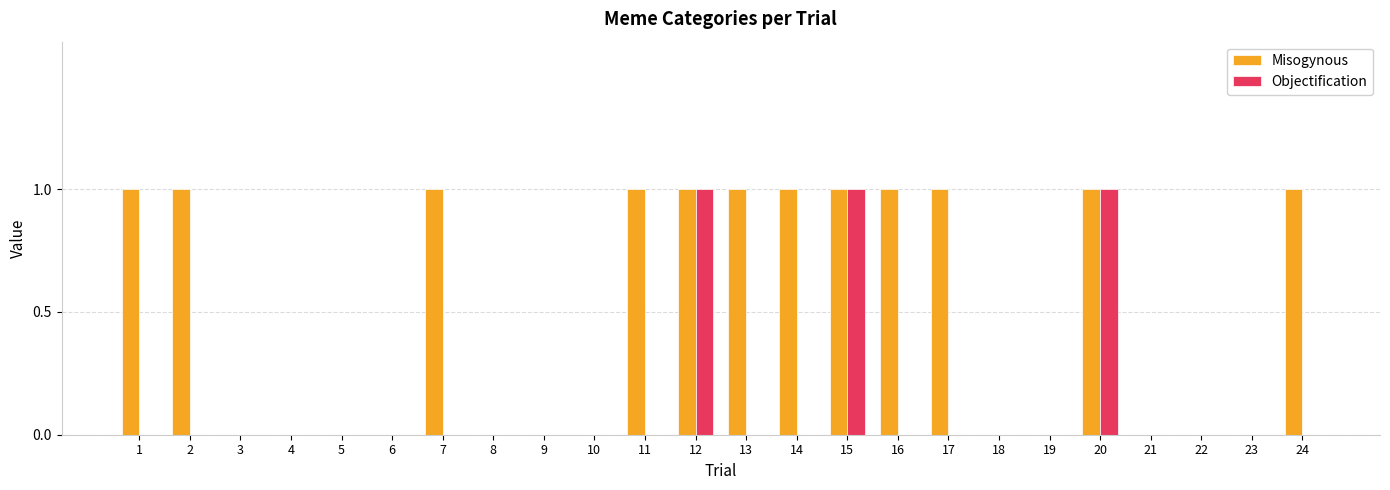

Is the value of Objectification at 12 greater than the value of Misogynous at 9?

Yes